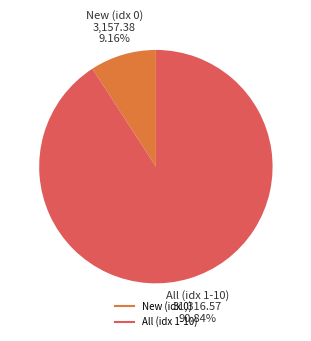

Is there a majority slice in this chart?

Yes